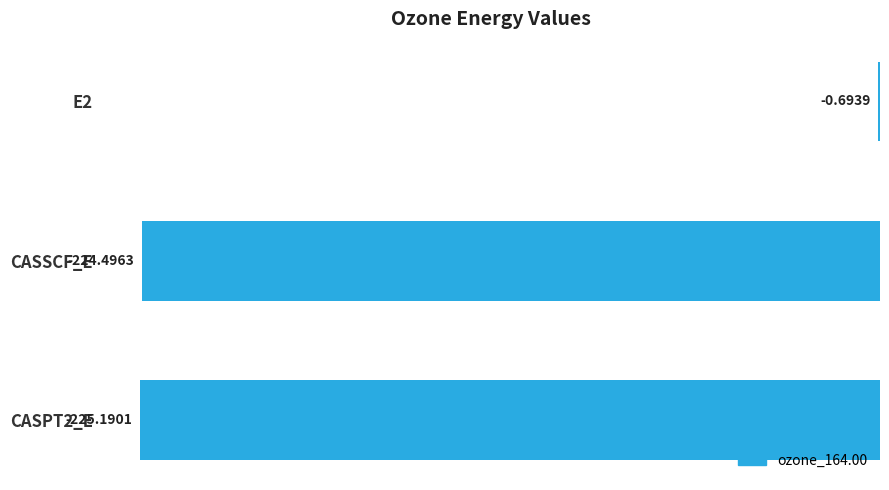

What is the sum of the values at CASPT2_E and E2?

-225.9